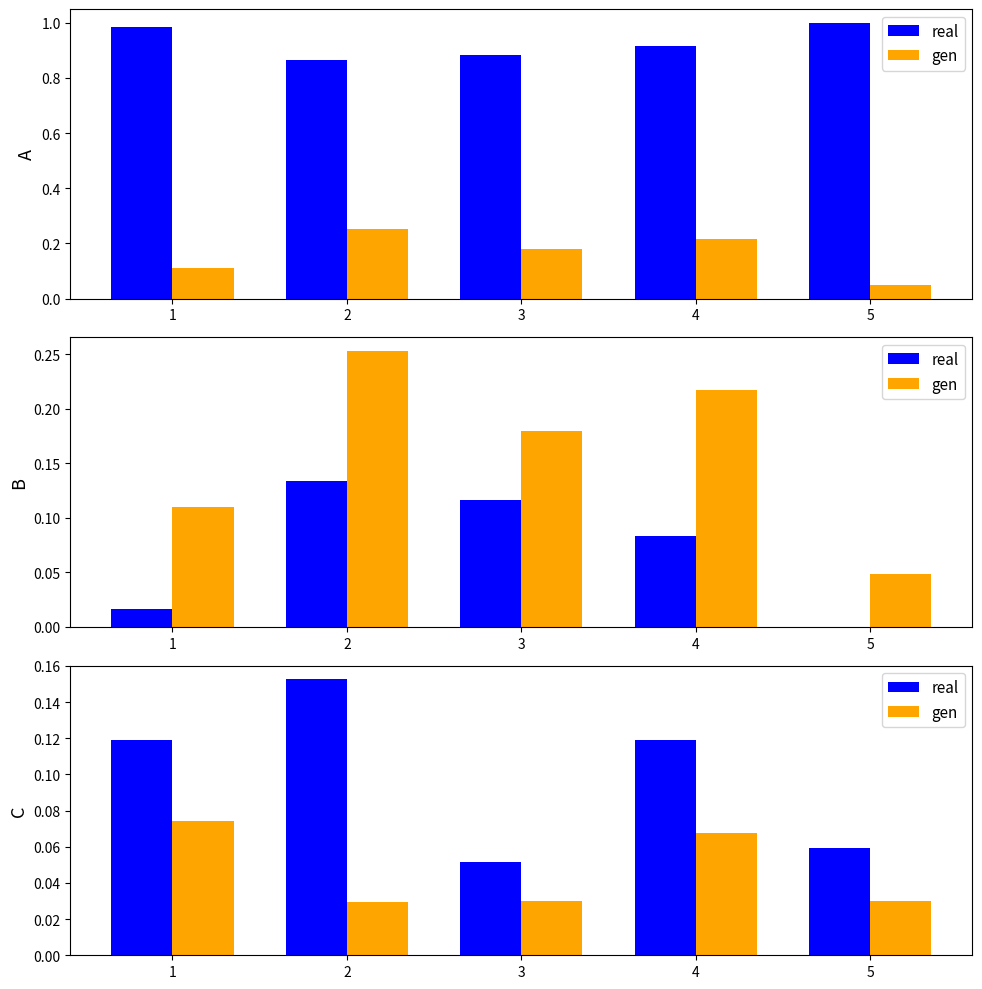

List the series in order of their peak value, lowest first.

gen, real